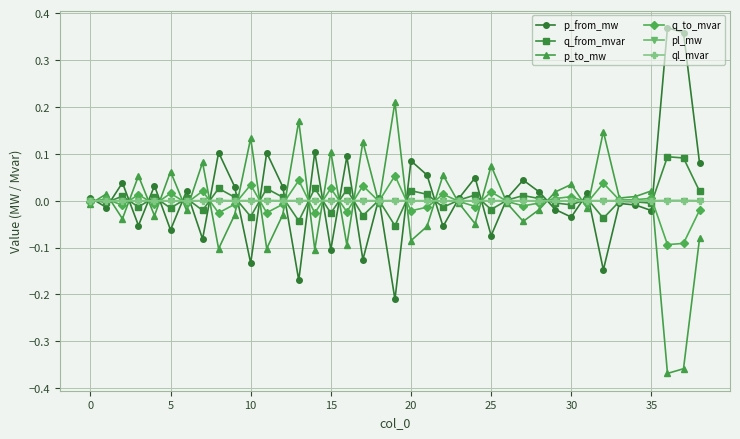

Which series ends up on top after the final intersection of p_from_mw and p_to_mw?

p_from_mw